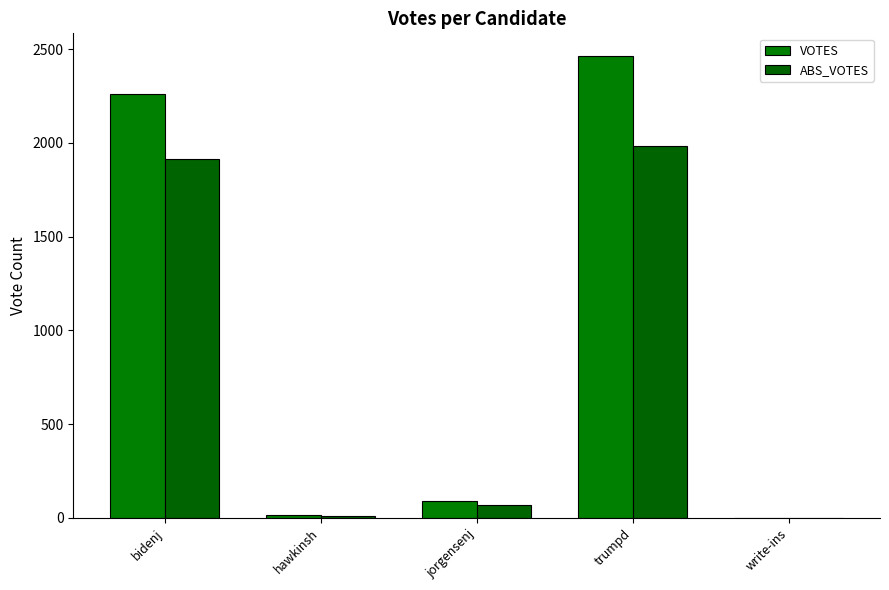

Where is ABS_VOTES nearest to the value 992?

bidenj